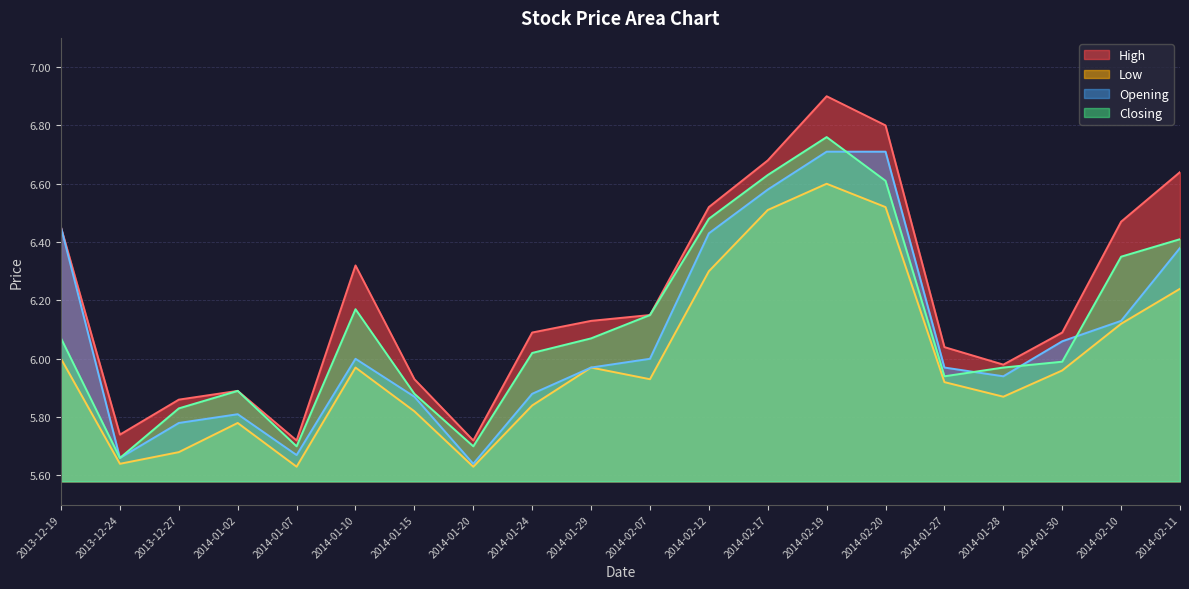

In Opening, how many points are lower than both neighbors (excluding endpoints)?

4